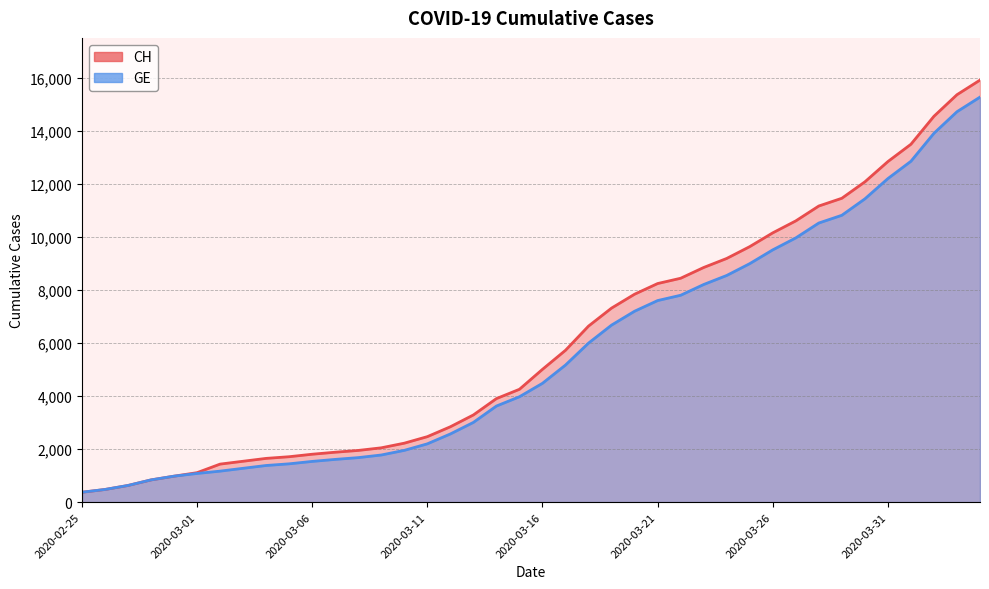

What value does the GE series have at 2020-02-25, to the nearest 10?

380